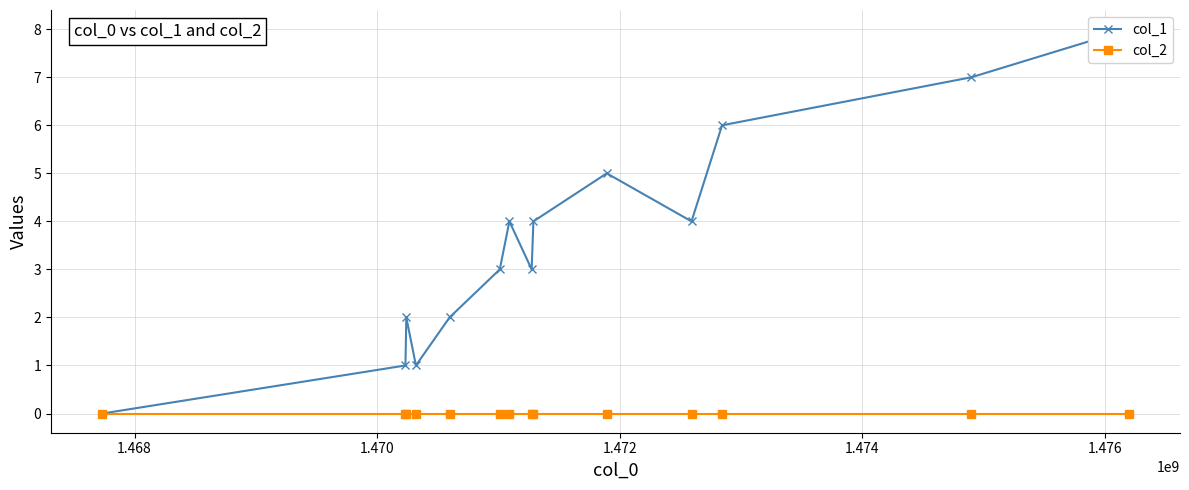

What is the difference between the maximum and minimum values in the col_1 series?

8